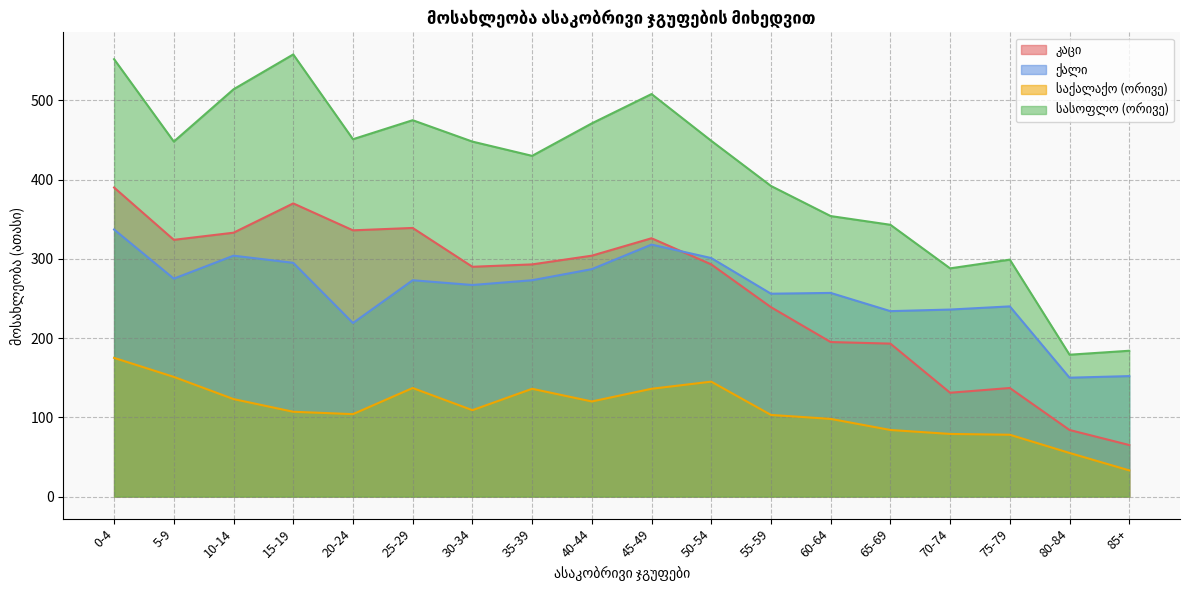

True or false: საქალაქო (ორივე) and კაცი cross at least once.

False